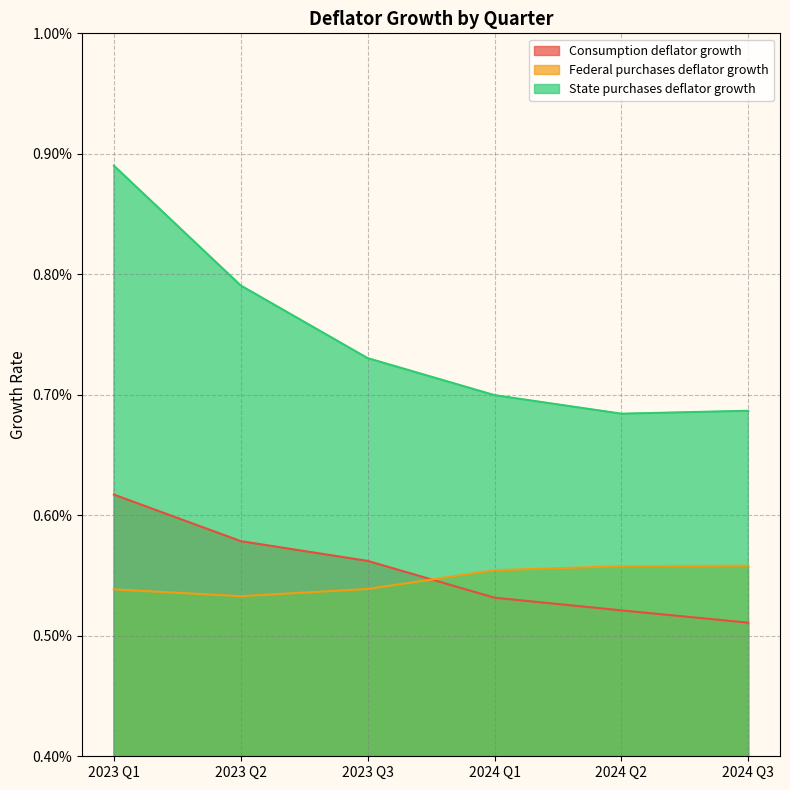

True or false: Federal purchases deflator growth and State purchases deflator growth intersect in this chart.

False